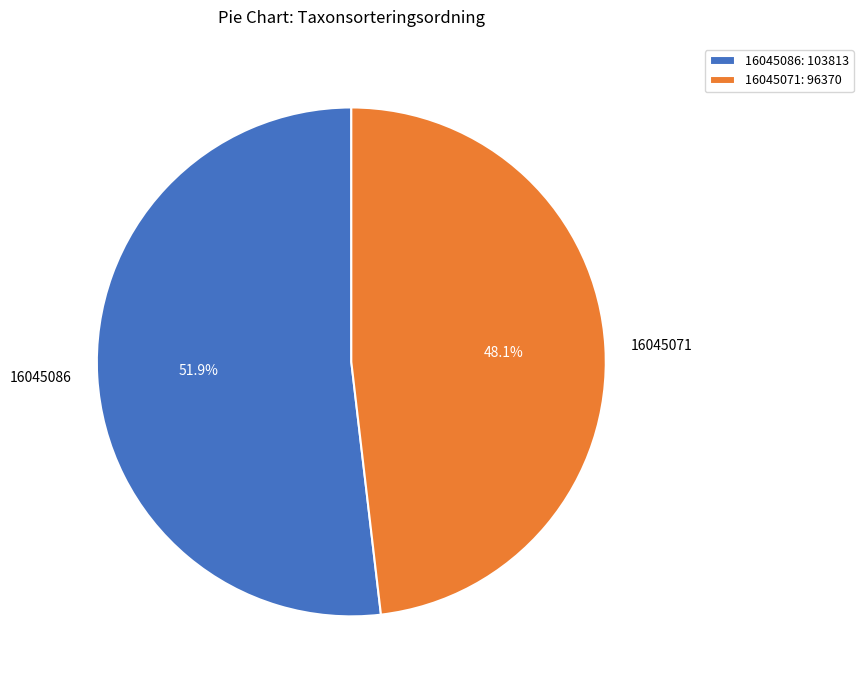

What percentage do 16045071 and 16045086 together represent?

100.0%